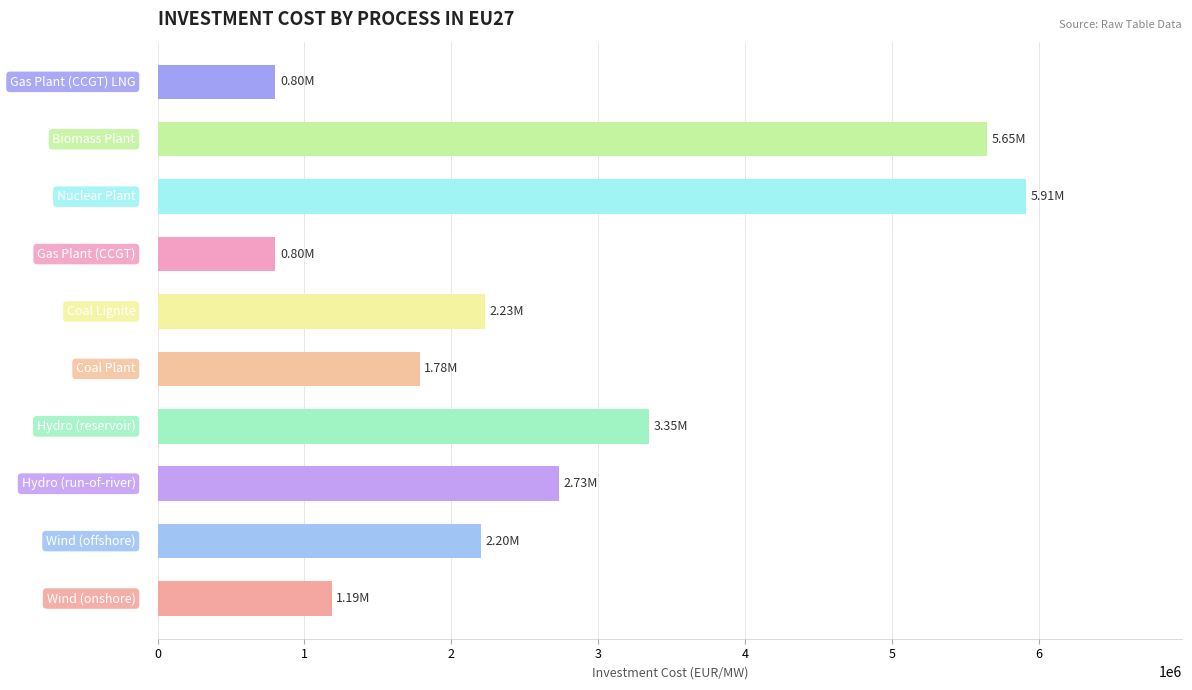

Does the chart contain any negative values?

No